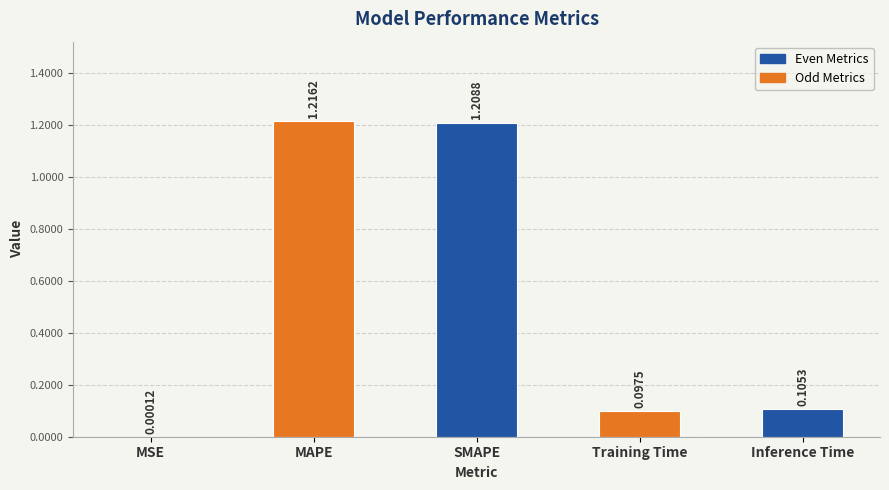

What is the sum of all values?

2.6